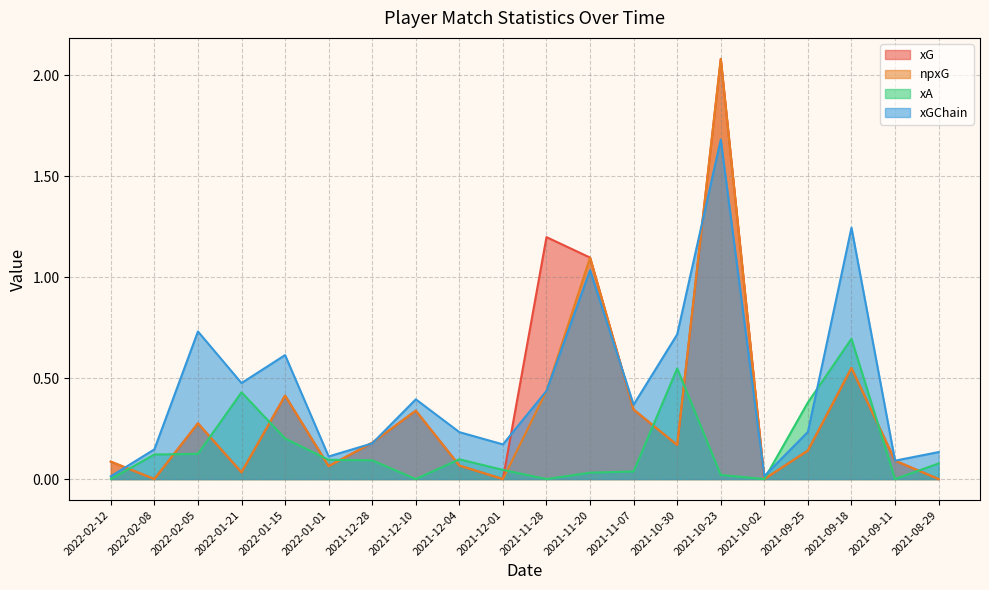

The value of xGChain at 2022-01-15 is 0.6. True or false?

True